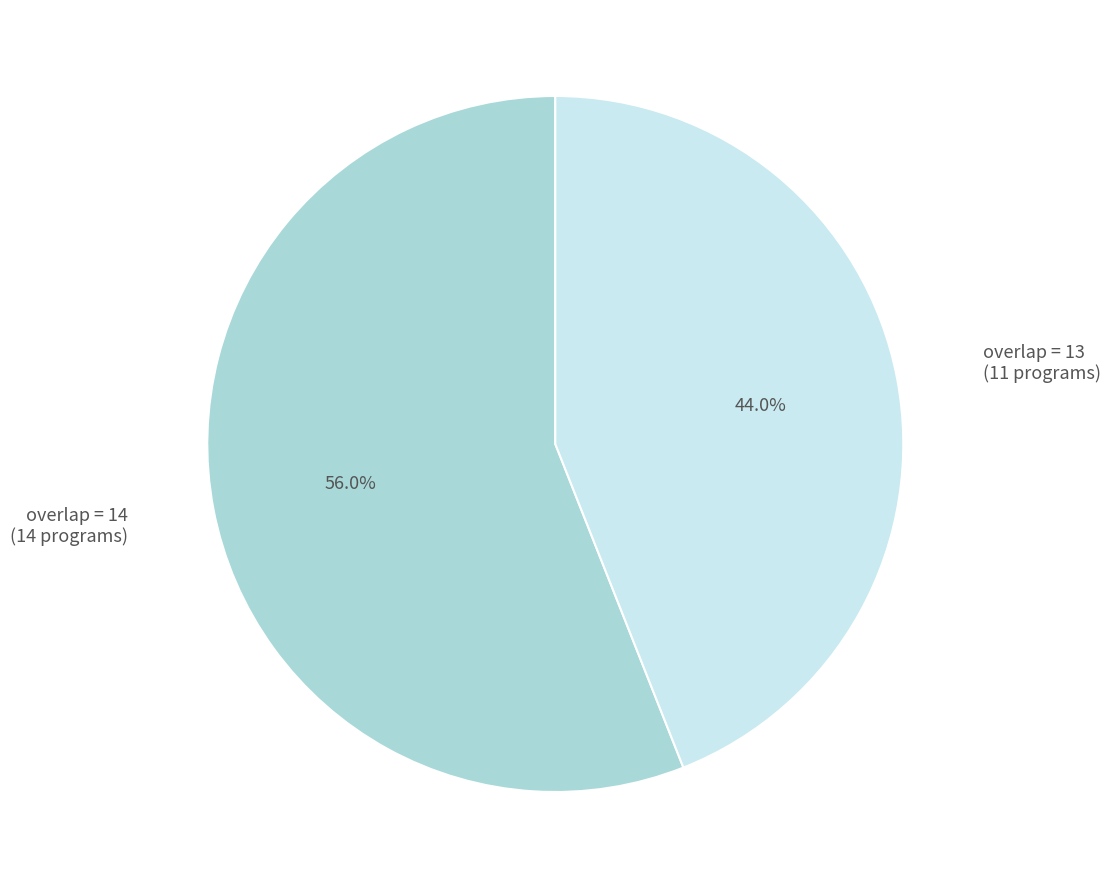

Which category accounts for the majority?

overlap = 14 (14 programs)